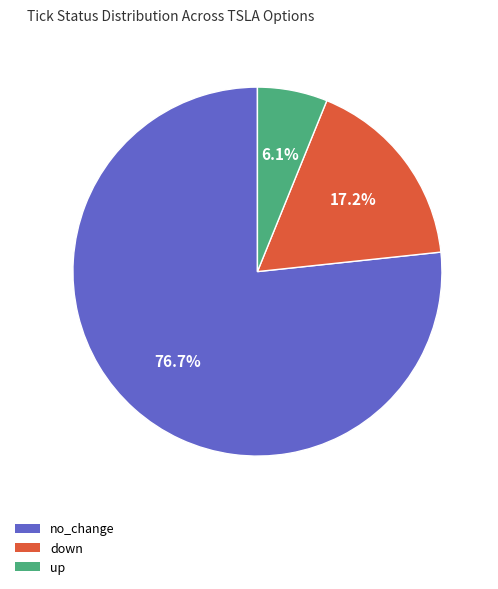

How many segments does this pie chart have?

3